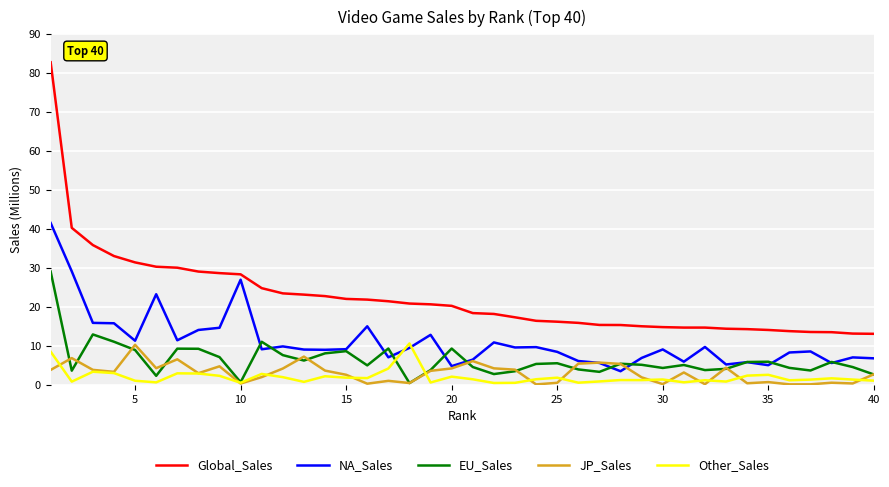

True or false: EU_Sales and Global_Sales intersect in this chart.

False